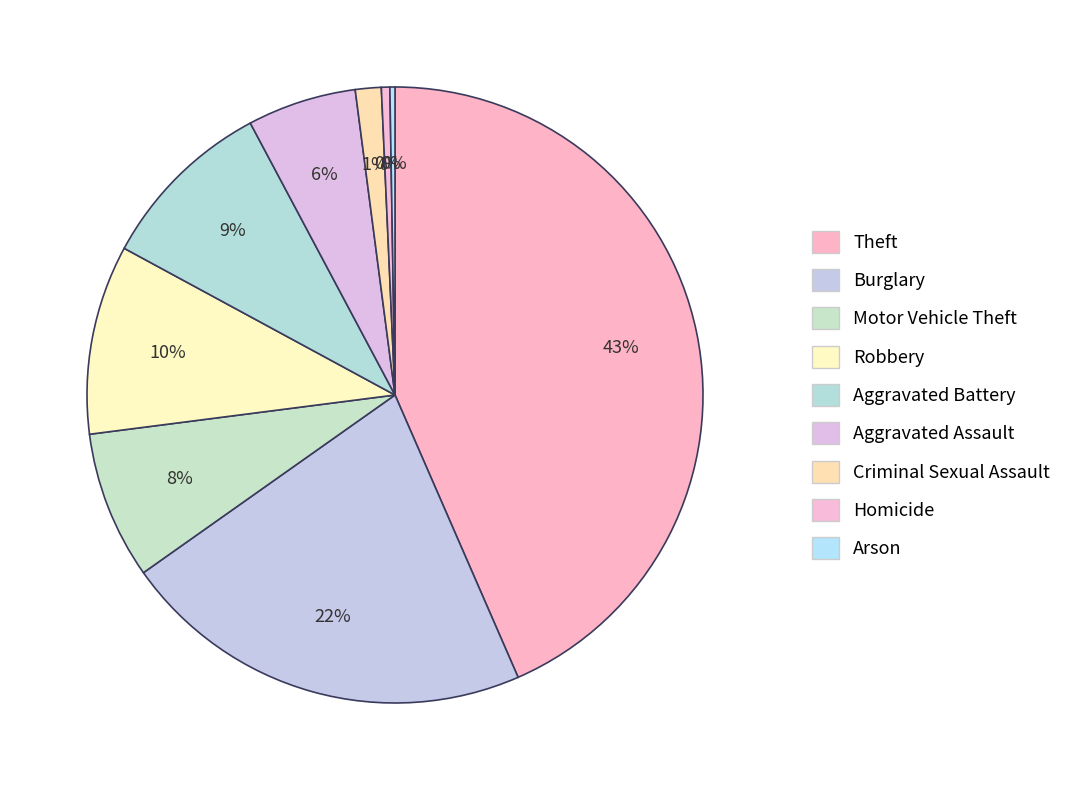

True or false: Criminal Sexual Assault accounts for 11% of the total.

False